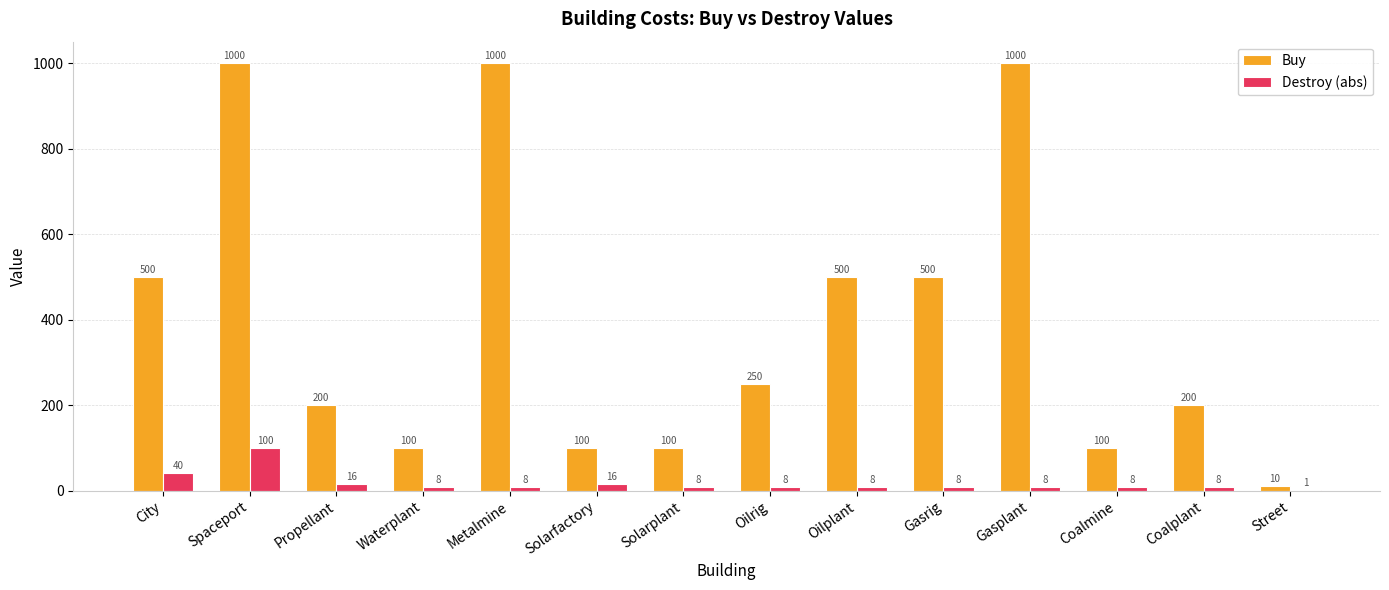

Reading left to right, transcribe all the data shown in this chart.

Buy: 500	1000	200	100	1000	100	100	250	500	500	1000	100	200	10
Destroy (abs): 40	100	16	8	8	16	8	8	8	8	8	8	8	1